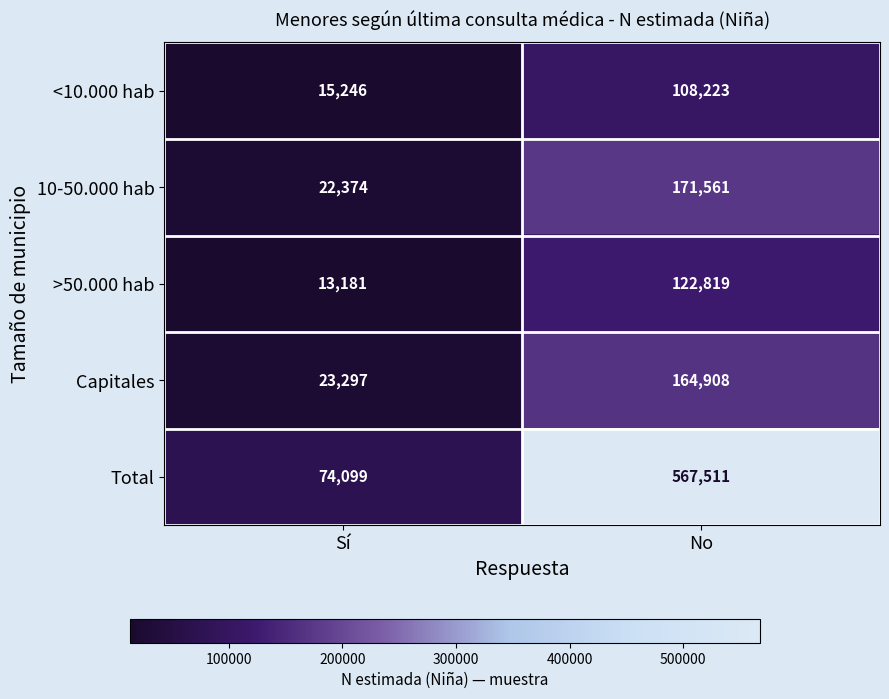

What is the total value across all series at No?

1135022